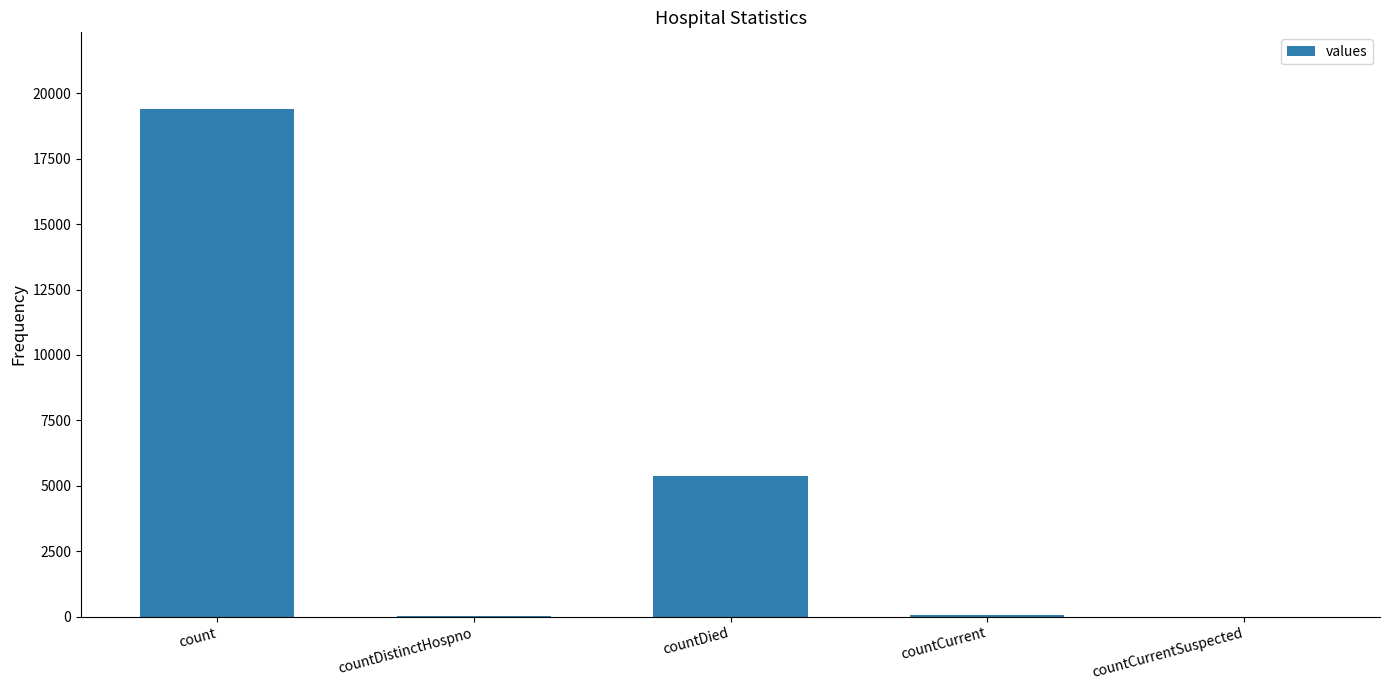

Which label corresponds to the largest value in the chart?

count